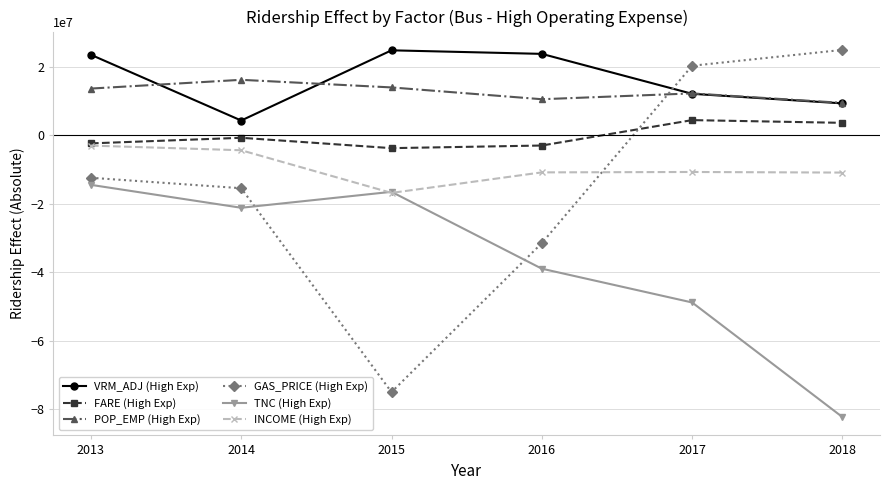

True or false: INCOME (High Exp) and POP_EMP (High Exp) cross at least once.

False